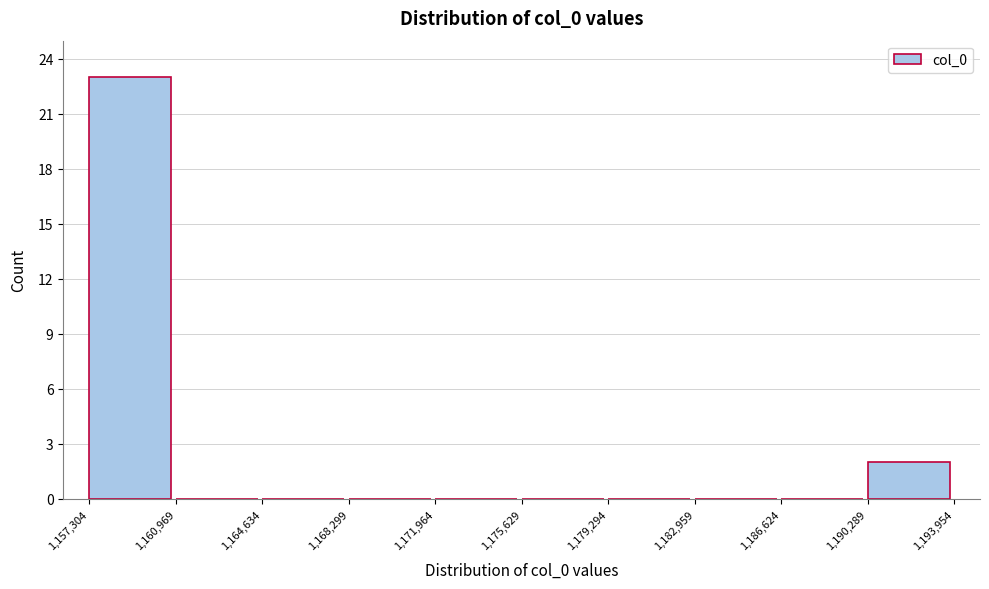

Reading left to right, transcribe this chart: for each bar, give the range it covers on the x-axis and its height. The values are not printed on the chart, so give them approximately, as read against the axis.

1,157,304 to 1,160,969: 23
1,160,969 to 1,164,634: 0
1,164,634 to 1,168,299: 0
1,168,299 to 1,171,964: 0
1,171,964 to 1,175,629: 0
1,175,629 to 1,179,294: 0
1,179,294 to 1,182,959: 0
1,182,959 to 1,186,624: 0
1,186,624 to 1,190,289: 0
1,190,289 to 1,193,954: 2